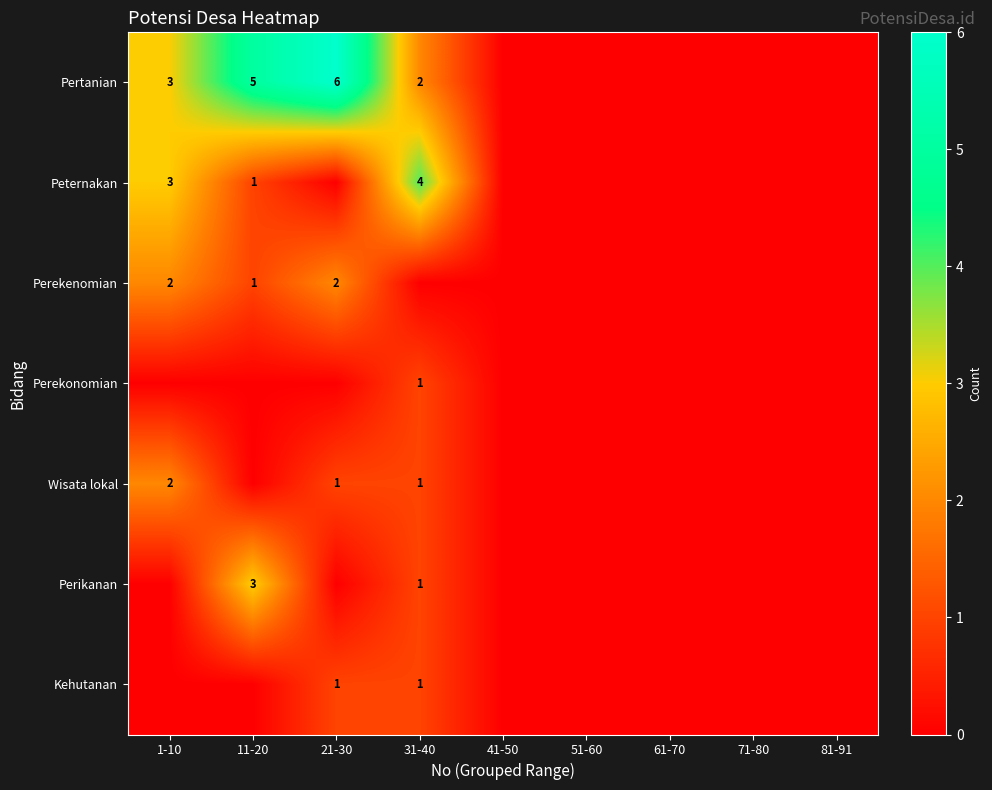

Is it true that Wisata lokal equals 1 at 31-40?

True